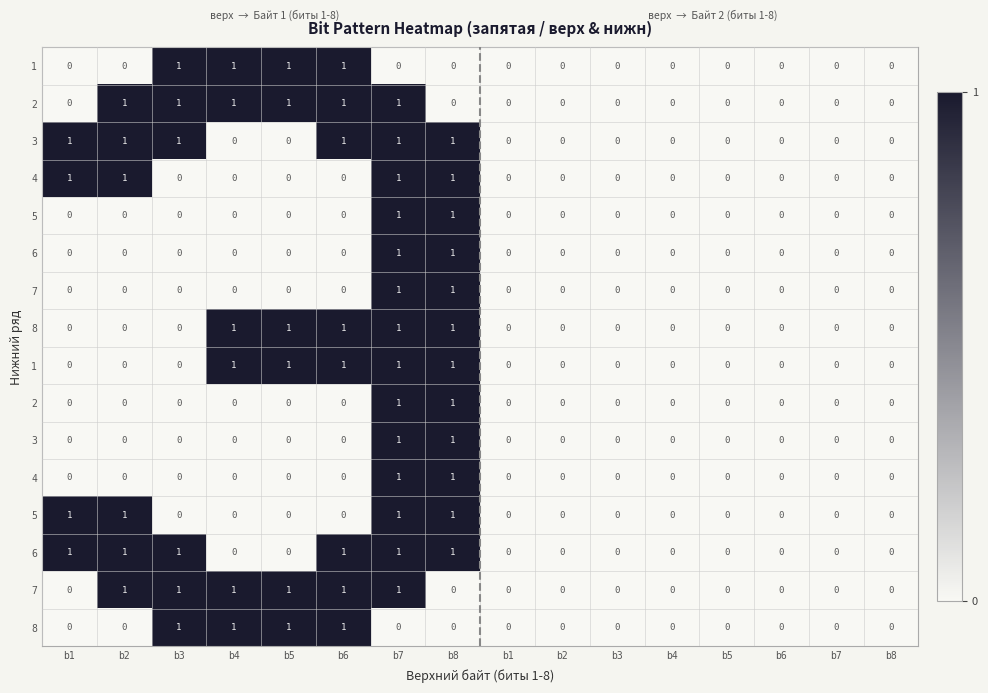

Which label corresponds to the smallest value in the chart?

b1